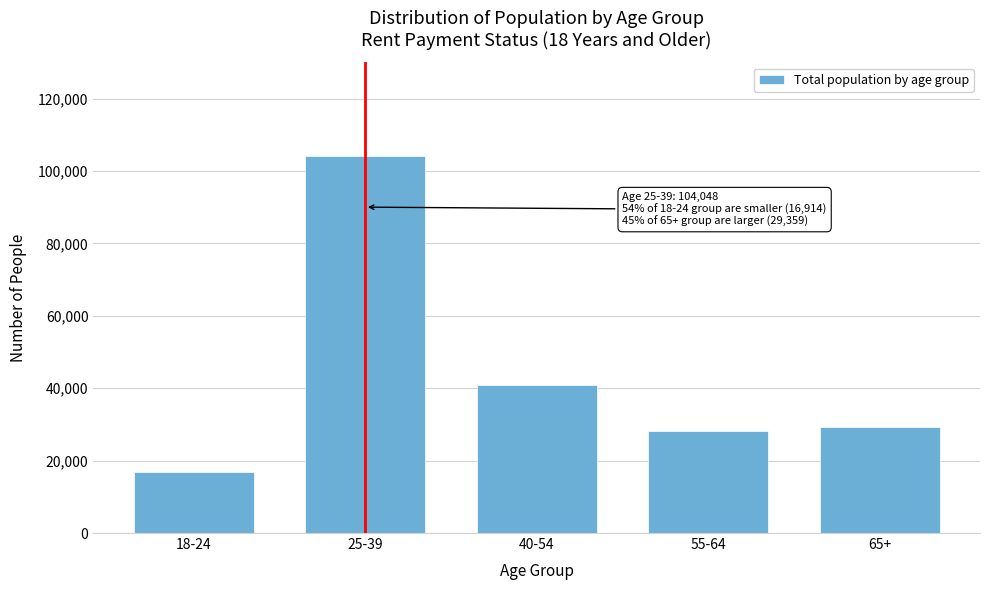

Reading left to right, extract all data points from this chart.

18-24=16914	25-39=104048	40-54=40960	55-64=28261	65+=29359